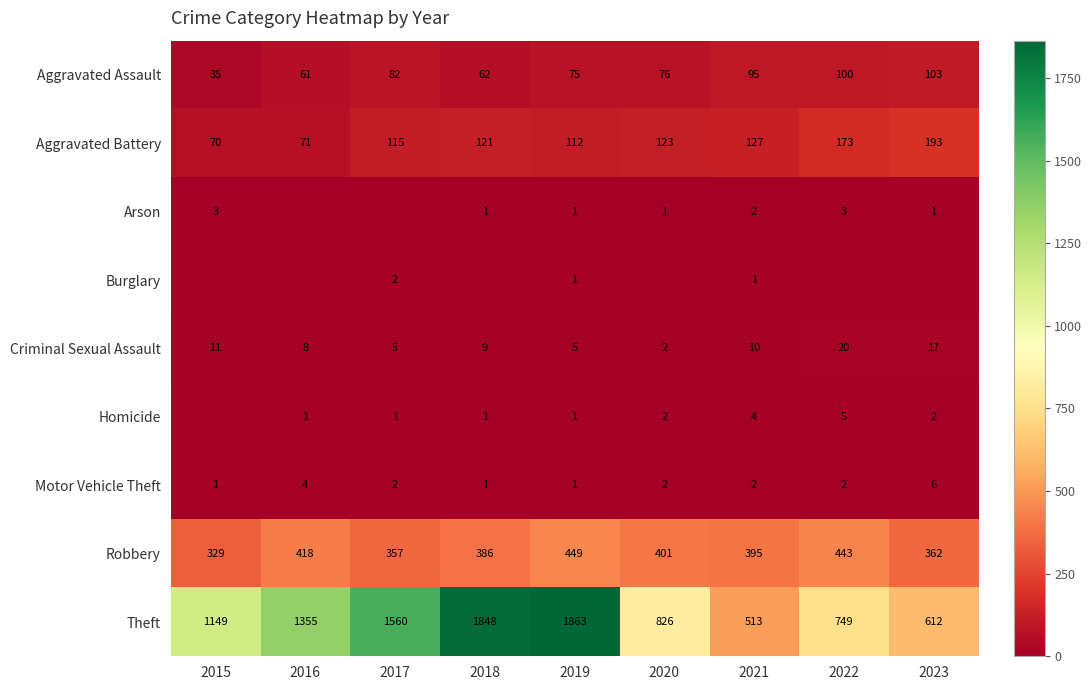

What is the difference between the maximum and minimum values in the Criminal Sexual Assault series?

18